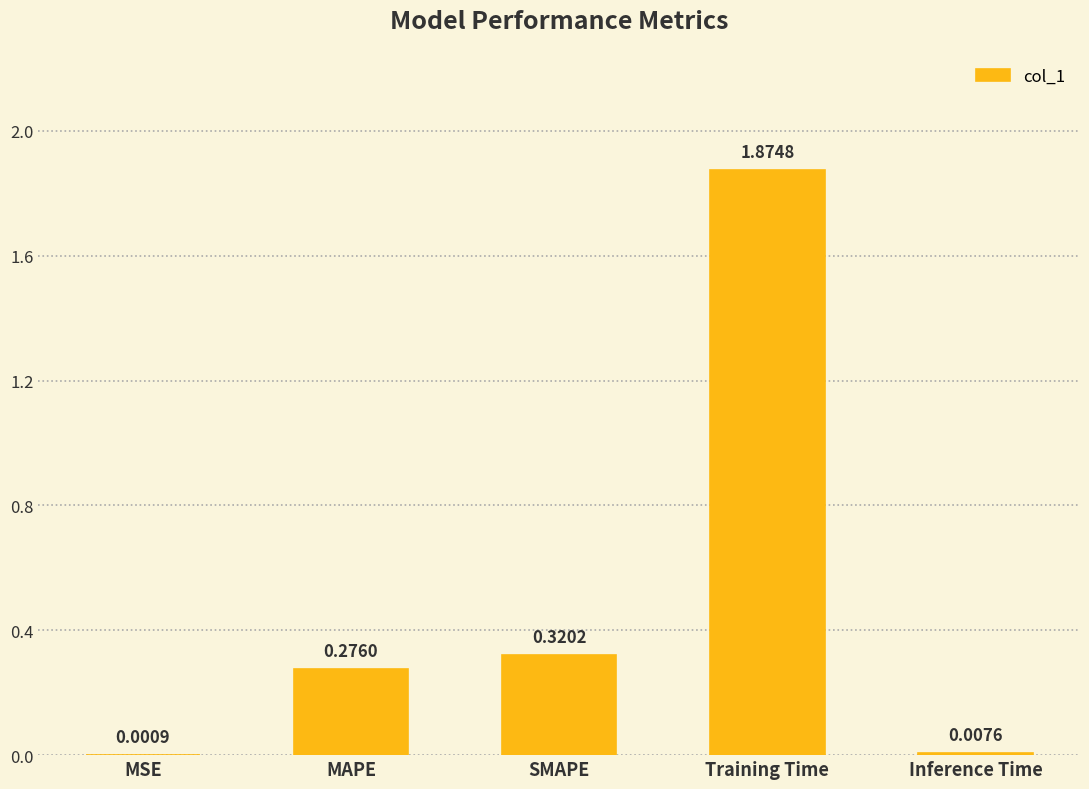

What is the average value?

0.5